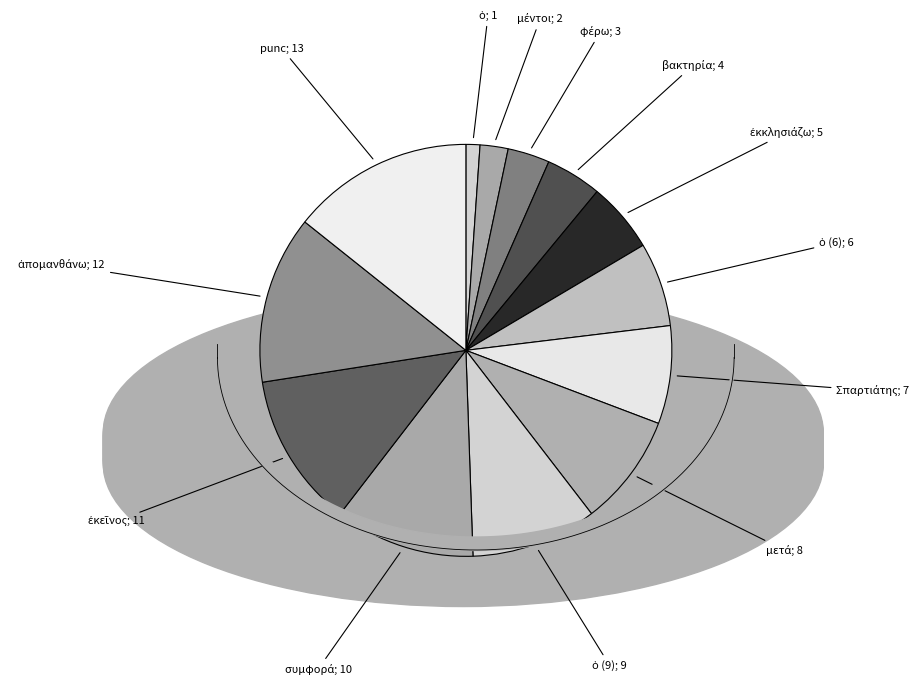

Between φέρω and μετά, which is larger?

μετά